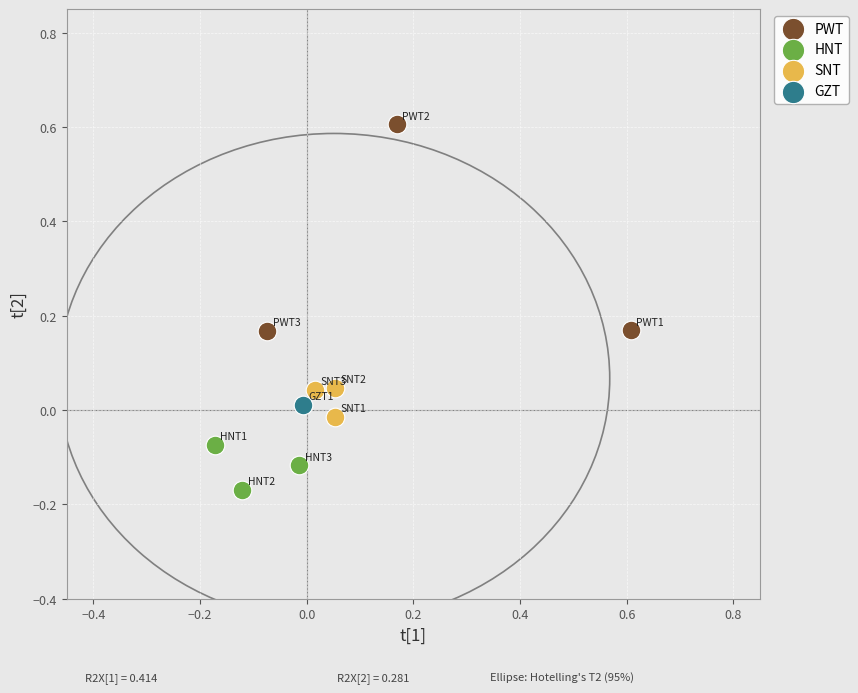

Which series reaches the maximum Y coordinate?

PWT